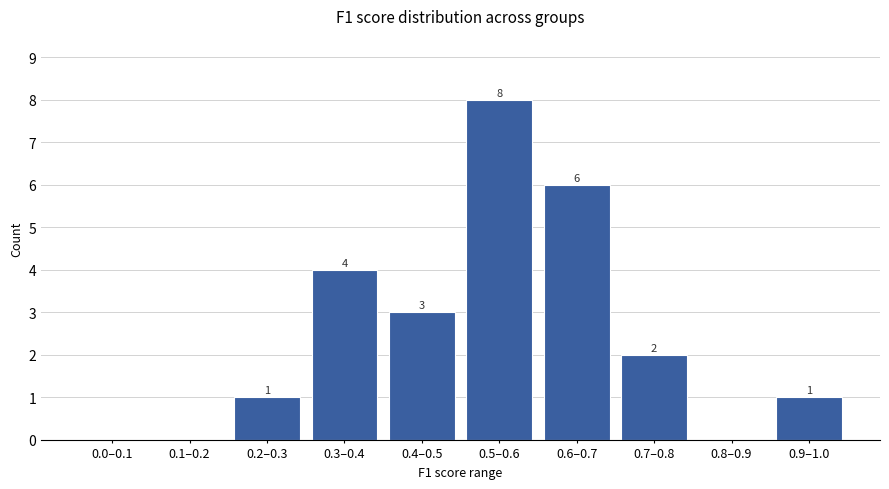

Reading left to right, extract all data points from this chart.

0.0–0.1=0	0.1–0.2=0	0.2–0.3=1	0.3–0.4=4	0.4–0.5=3	0.5–0.6=8	0.6–0.7=6	0.7–0.8=2	0.8–0.9=0	0.9–1.0=1